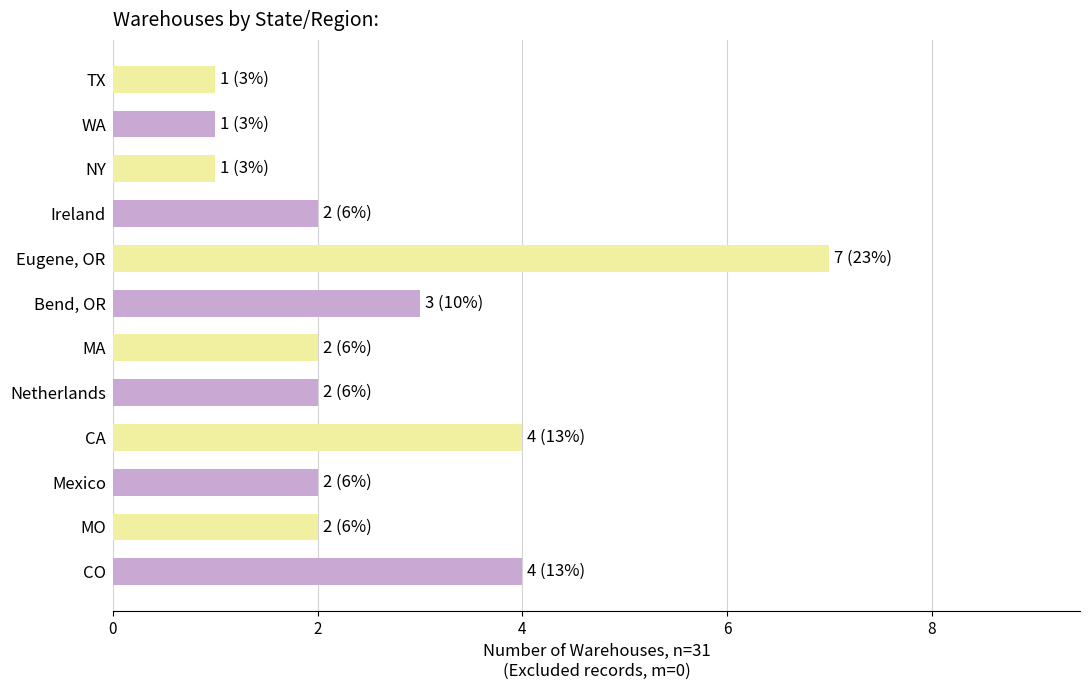

What is the average value?

3